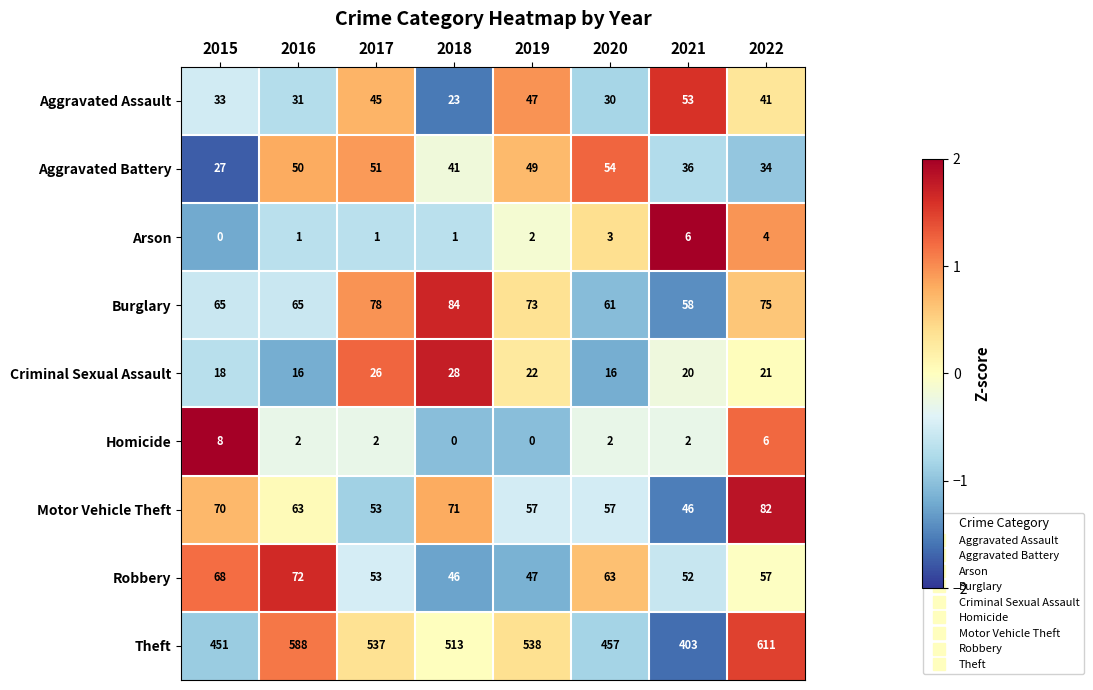

The value of Criminal Sexual Assault at 2021 is 20. True or false?

True